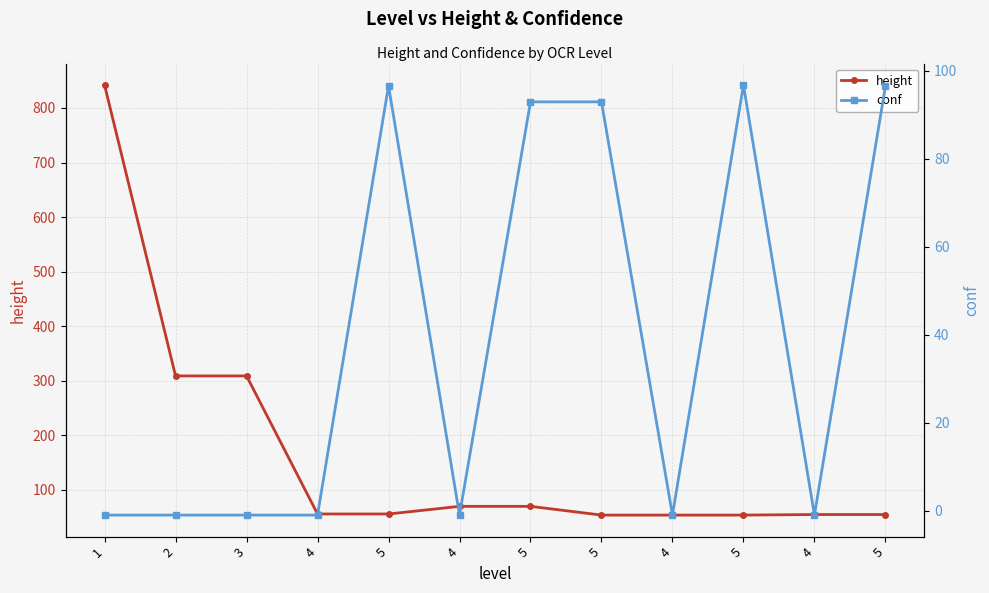

What is the spread (max minus min) of values at 1?

843.0